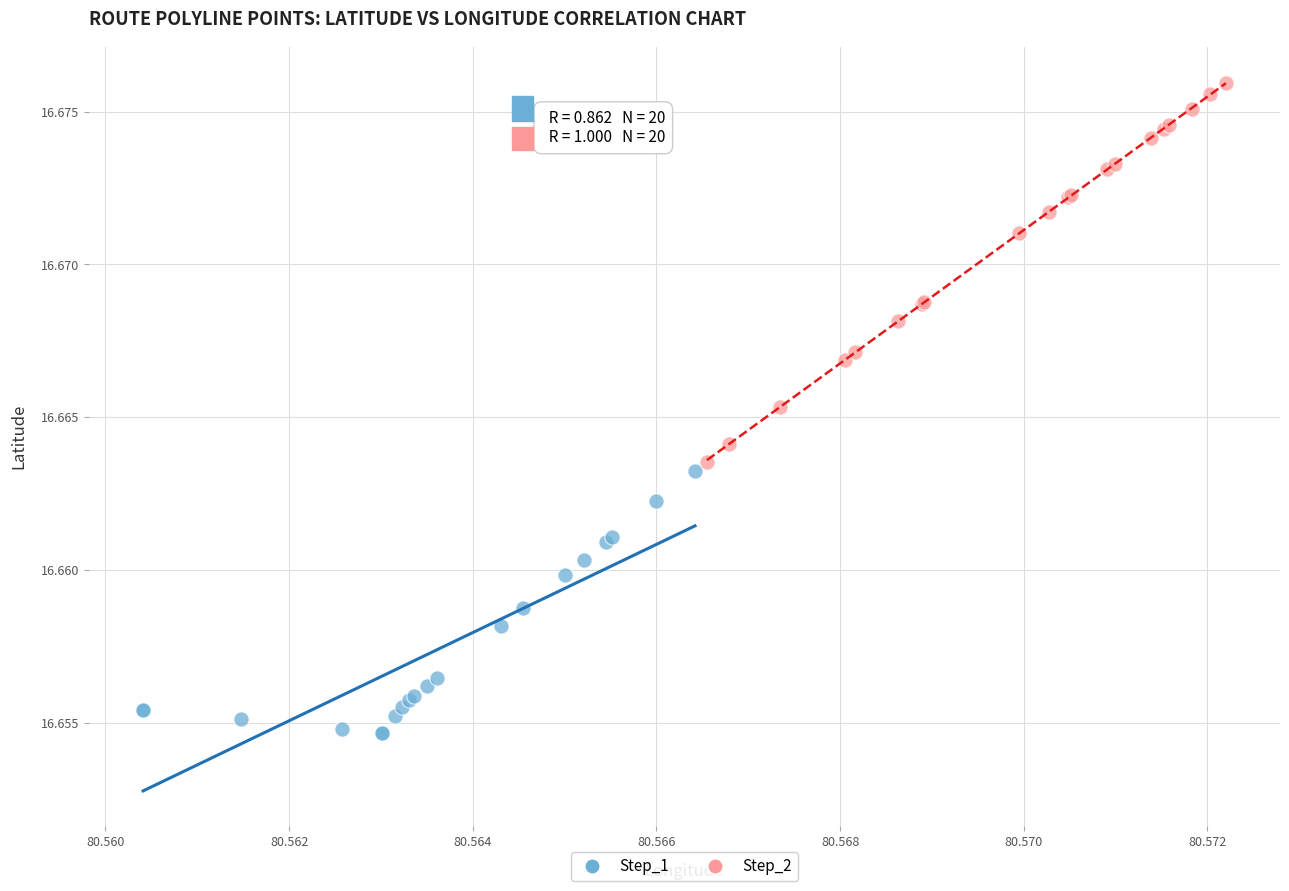

Which series has the largest Y range (max minus min)?

Step_2